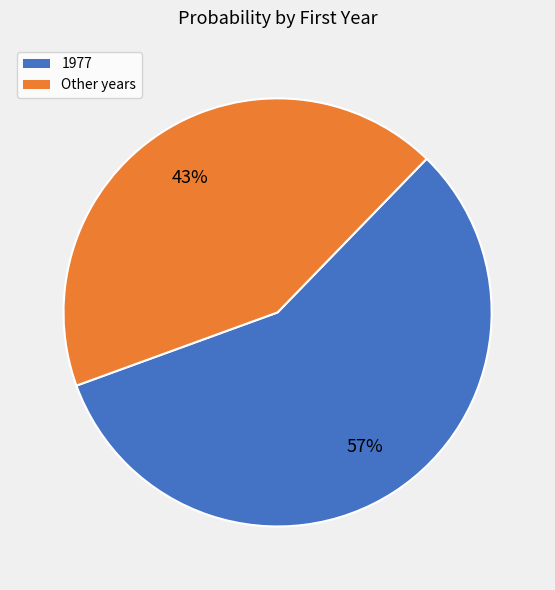

Which slice is the smallest?

Other years